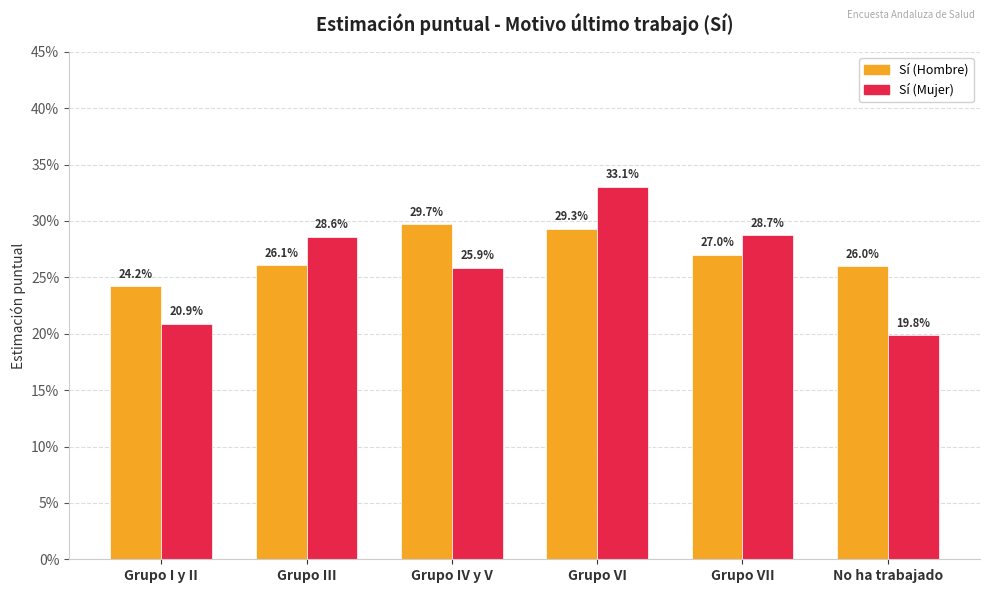

At Grupo IV y V, list the series in order from smallest to largest.

Sí (Mujer), Sí (Hombre)